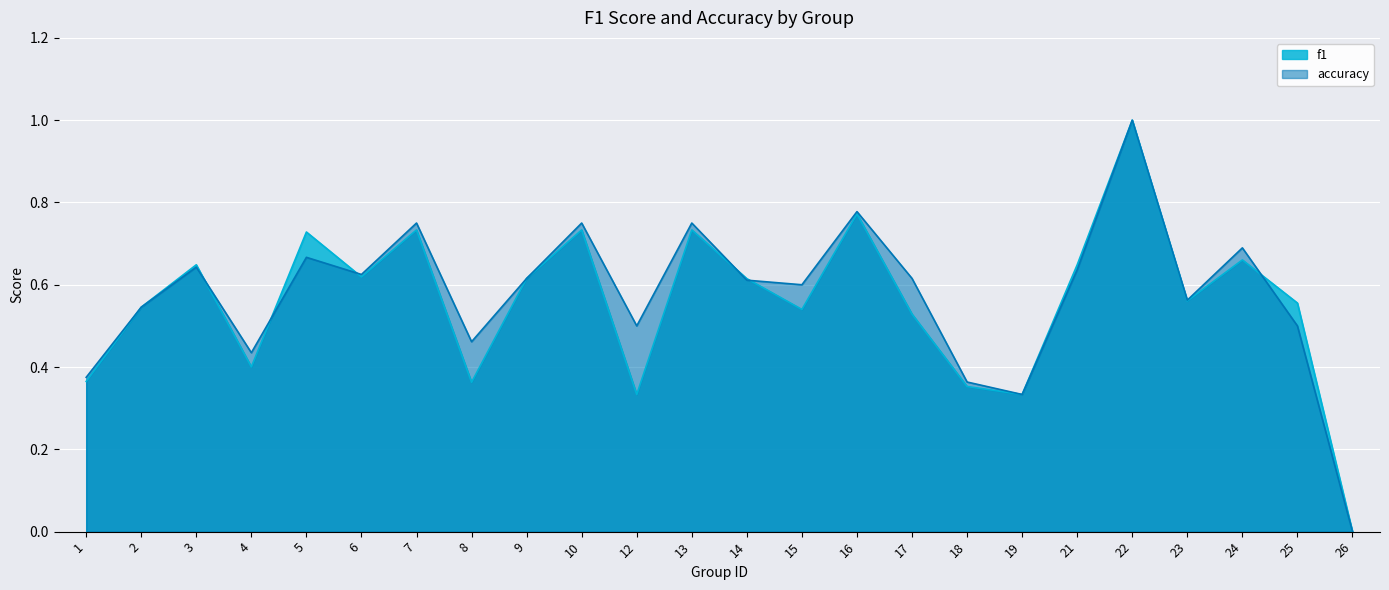

Count the f1 values in the range 0 to 1.

24